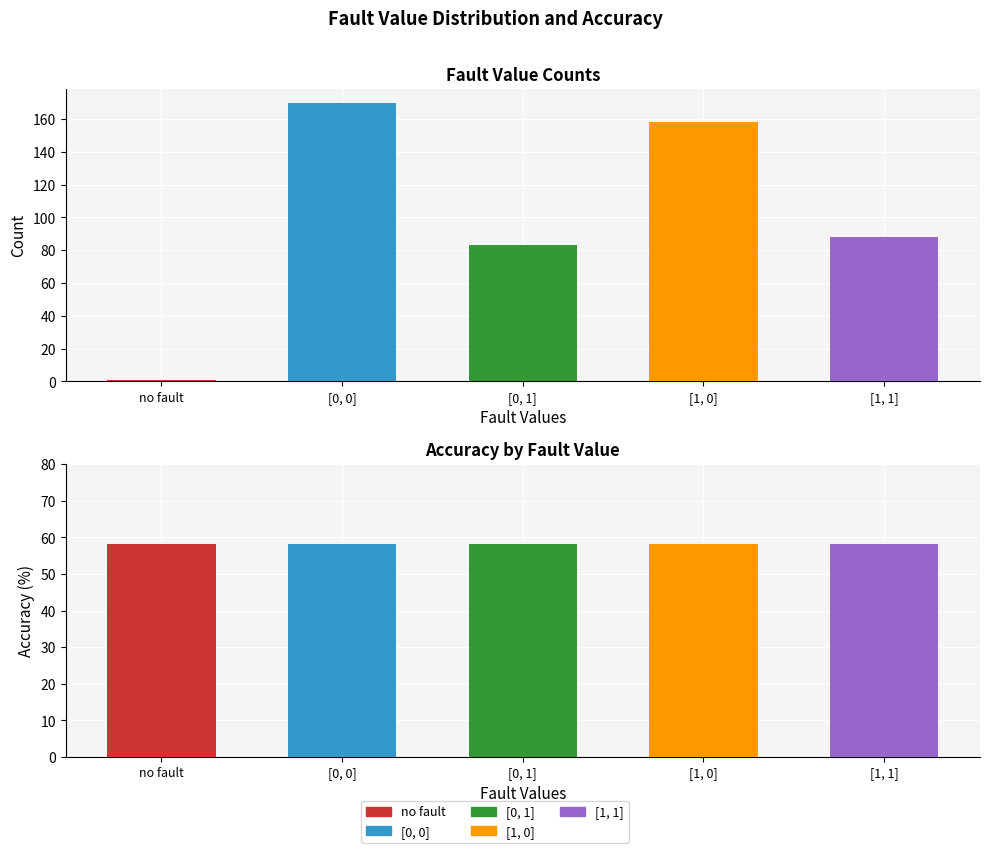

Which label corresponds to the smallest value in the chart?

no fault